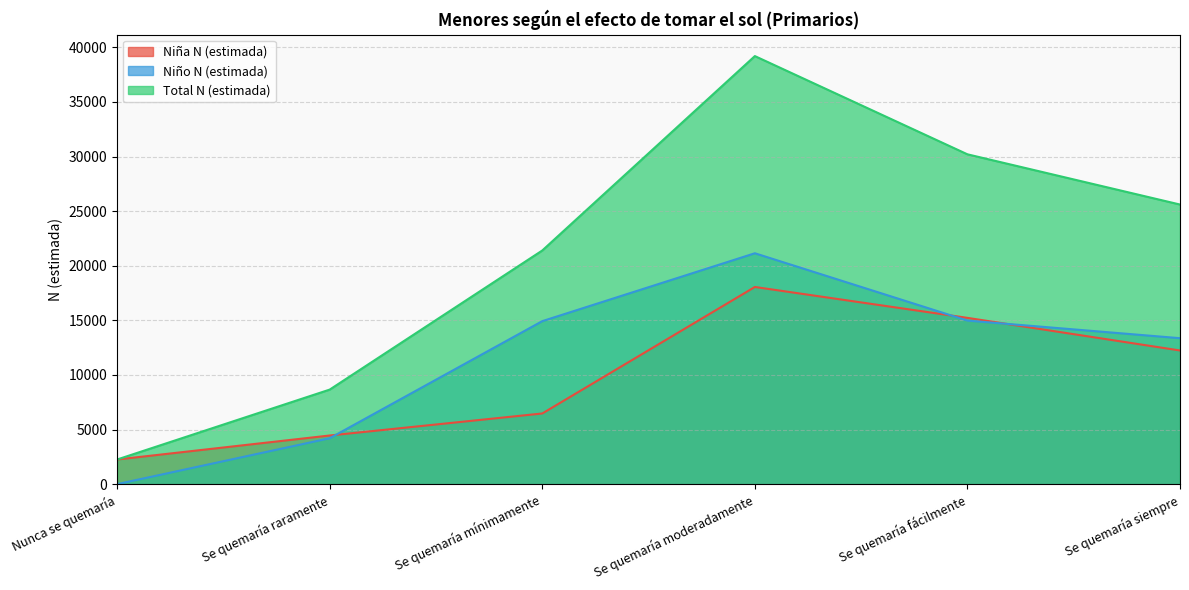

What position from the right is Se quemaría mínimamente?

4